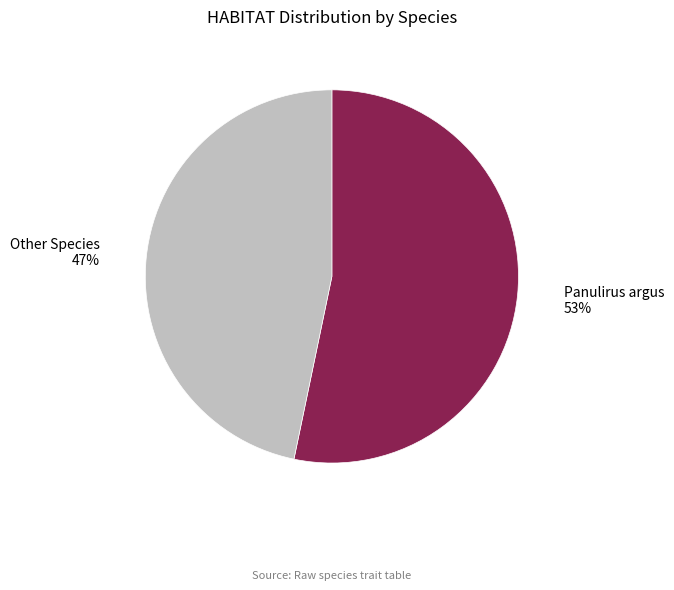

To the nearest percent, what is the average slice percentage?

50%